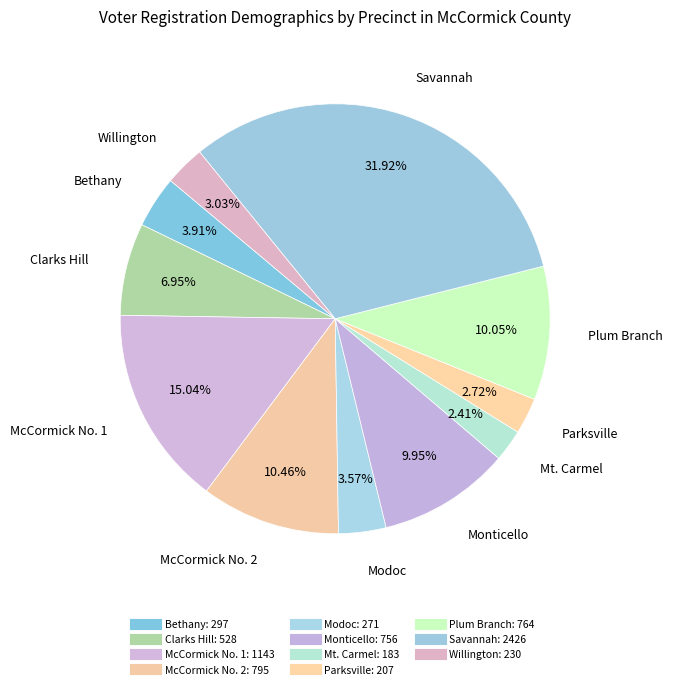

To the nearest percent, what percentage of the pie is Plum Branch?

10%